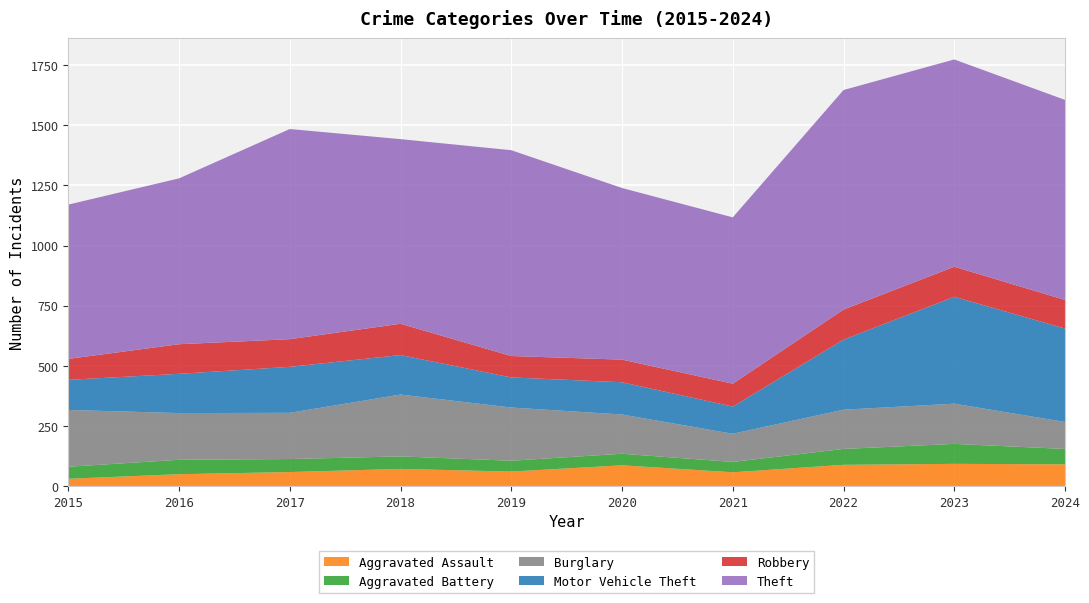

Reading left to right, list all the values displayed in this chart.

Aggravated Assault: 2015=31	2016=50	2017=59	2018=72	2019=61	2020=87	2021=58	2022=89	2023=93	2024=91
Aggravated Battery: 2015=50	2016=60	2017=54	2018=52	2019=45	2020=48	2021=43	2022=66	2023=83	2024=64
Burglary: 2015=236	2016=194	2017=192	2018=257	2019=221	2020=163	2021=117	2022=163	2023=167	2024=112
Motor Vehicle Theft: 2015=125	2016=163	2017=191	2018=164	2019=125	2020=134	2021=113	2022=291	2023=444	2024=388
Robbery: 2015=87	2016=123	2017=115	2018=130	2019=89	2020=94	2021=95	2022=125	2023=125	2024=119
Theft: 2015=641	2016=689	2017=873	2018=767	2019=855	2020=713	2021=691	2022=912	2023=861	2024=831